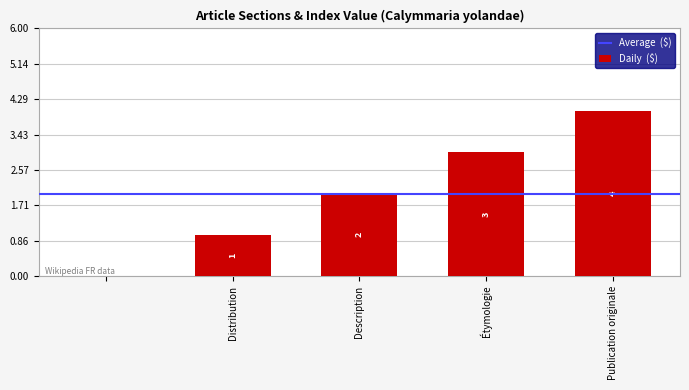

What is the sum of all values?

10